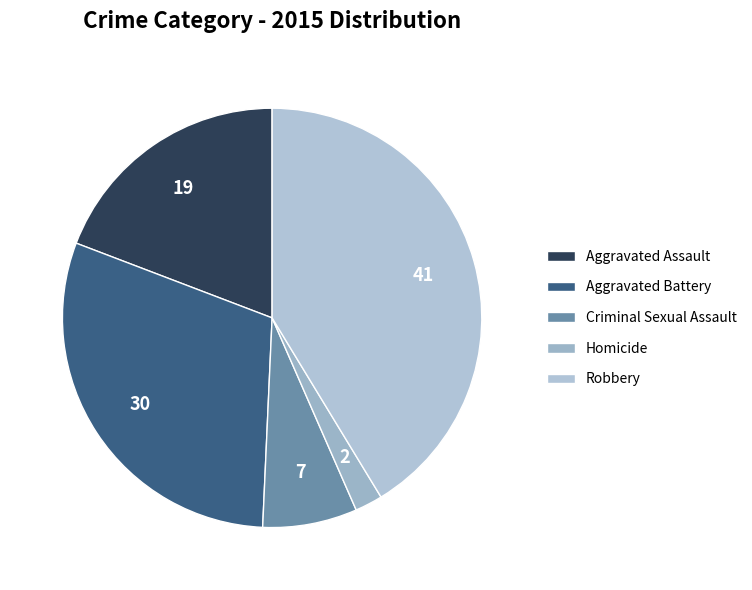

To the nearest percent, what is the difference between the largest and smallest slice percentages?

39%